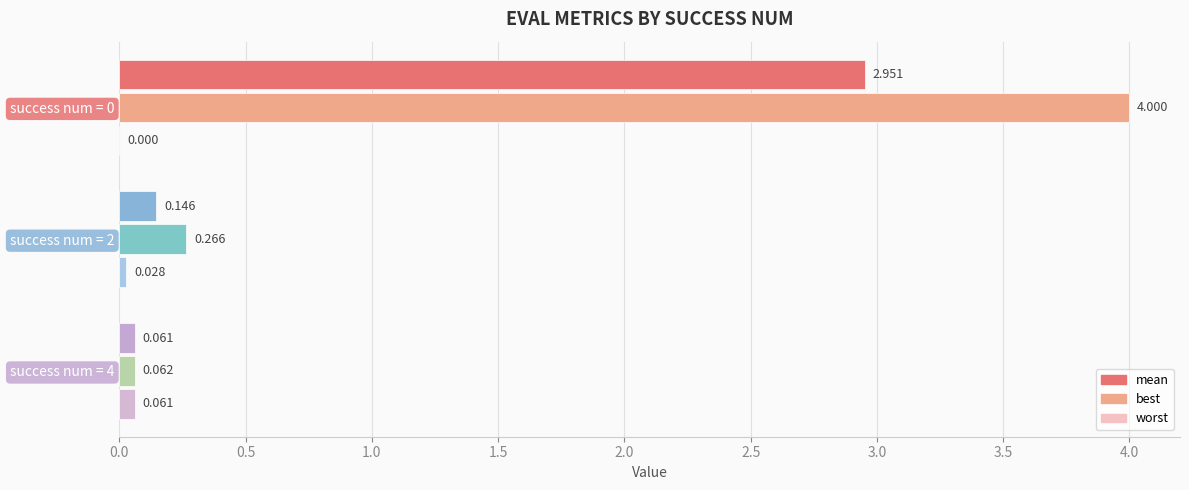

Which series has the largest total across all categories?

best